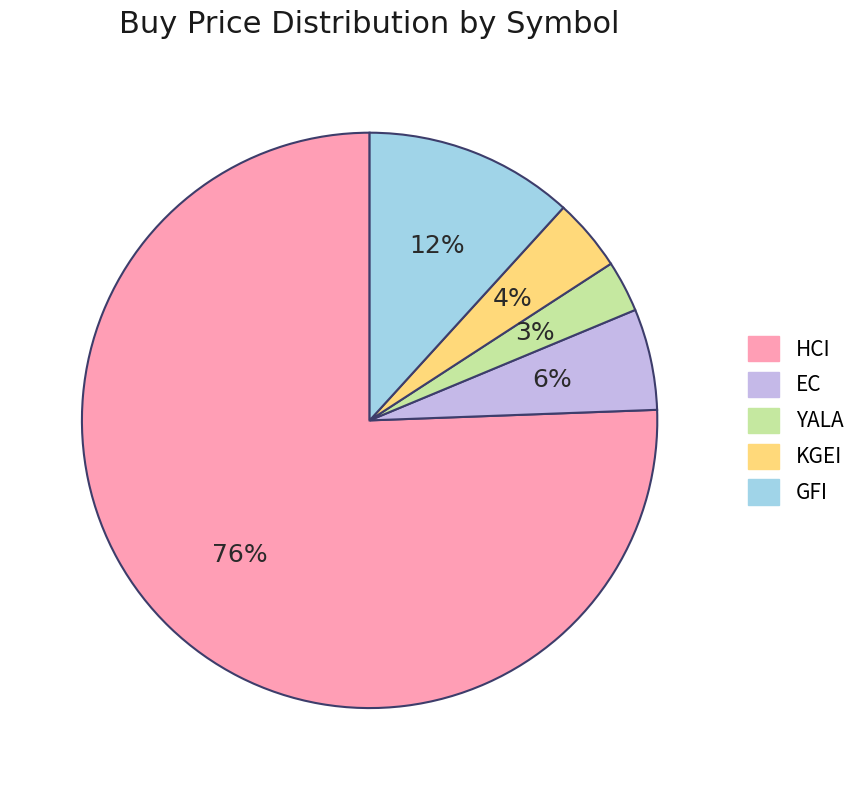

Rank the categories by value from lowest to highest.

YALA, KGEI, EC, GFI, HCI